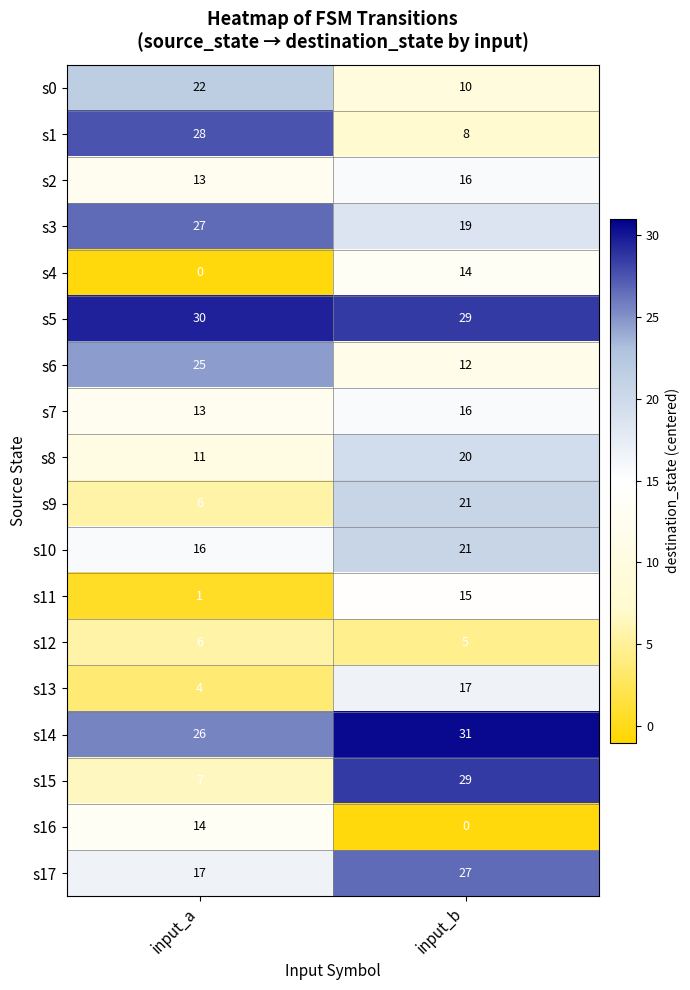

Rank the categories by s3 value from highest to lowest.

input_a, input_b